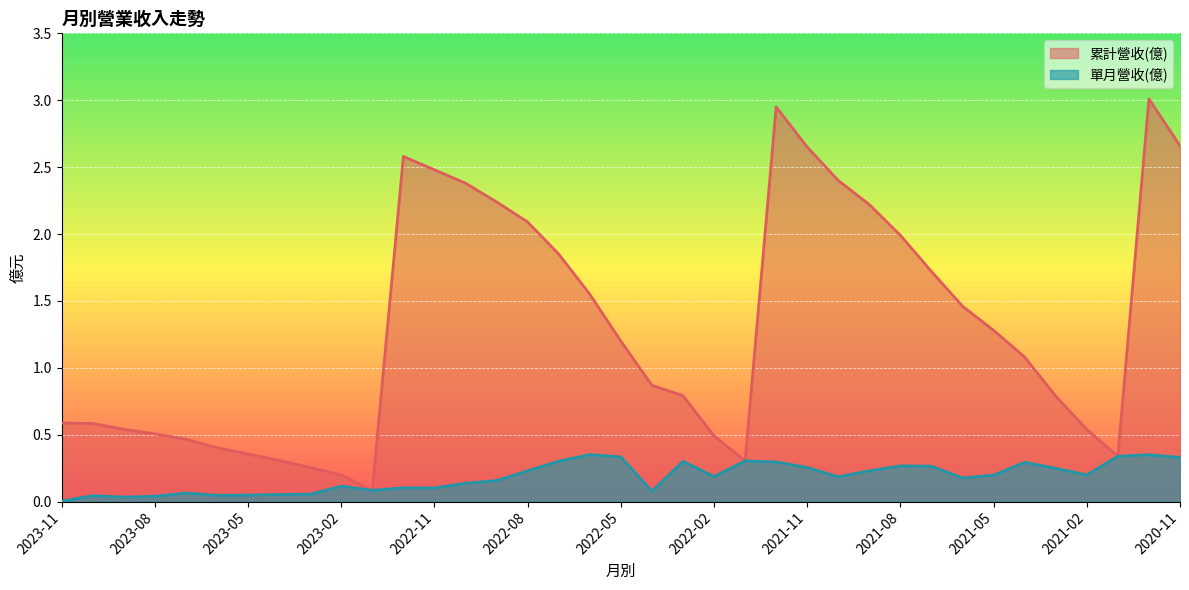

What is the label of the 15th point from the left?

2022-09